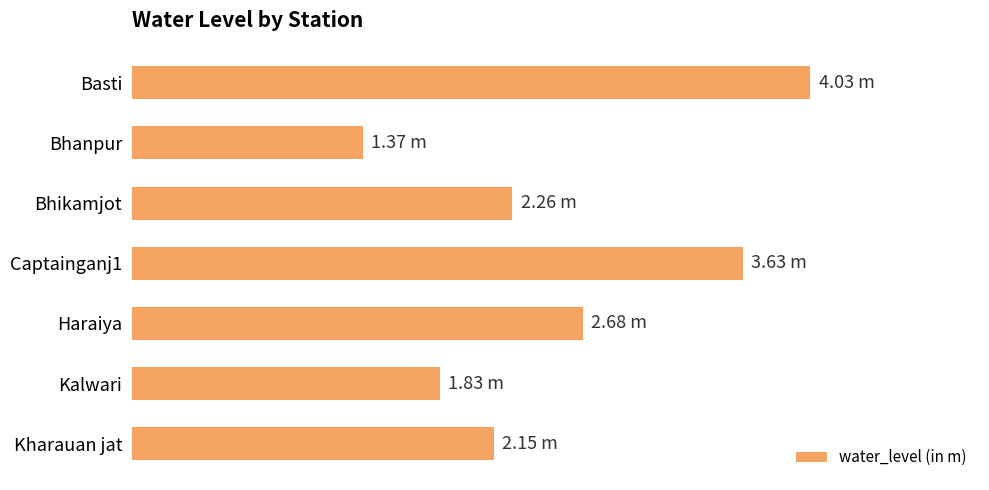

List the labels in order of value, largest first.

Basti, Captainganj1, Haraiya, Bhikamjot, Kharauan jat, Kalwari, Bhanpur